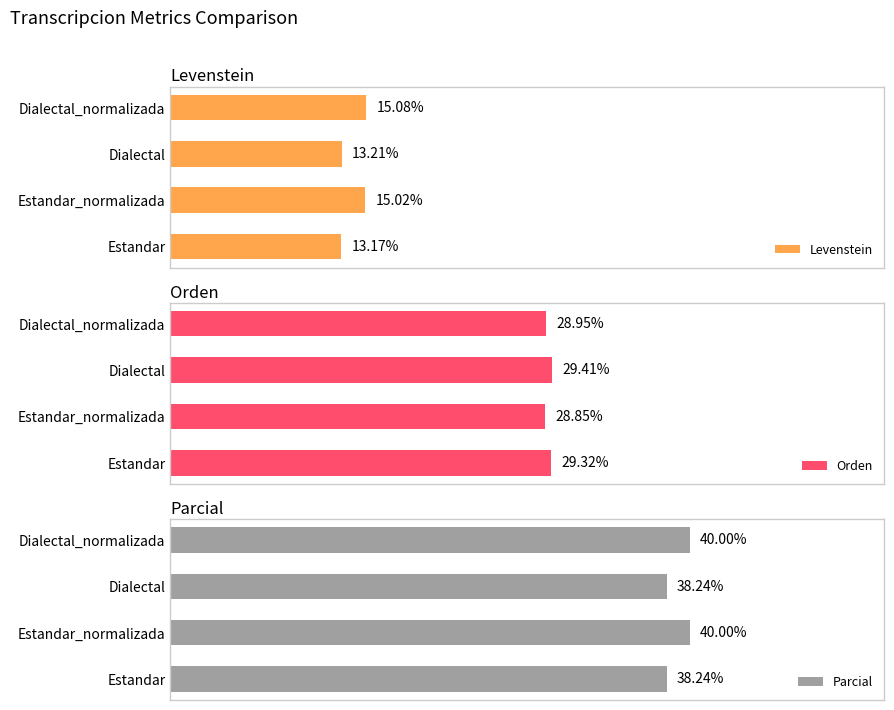

At which category is the sum across all series the highest?

30